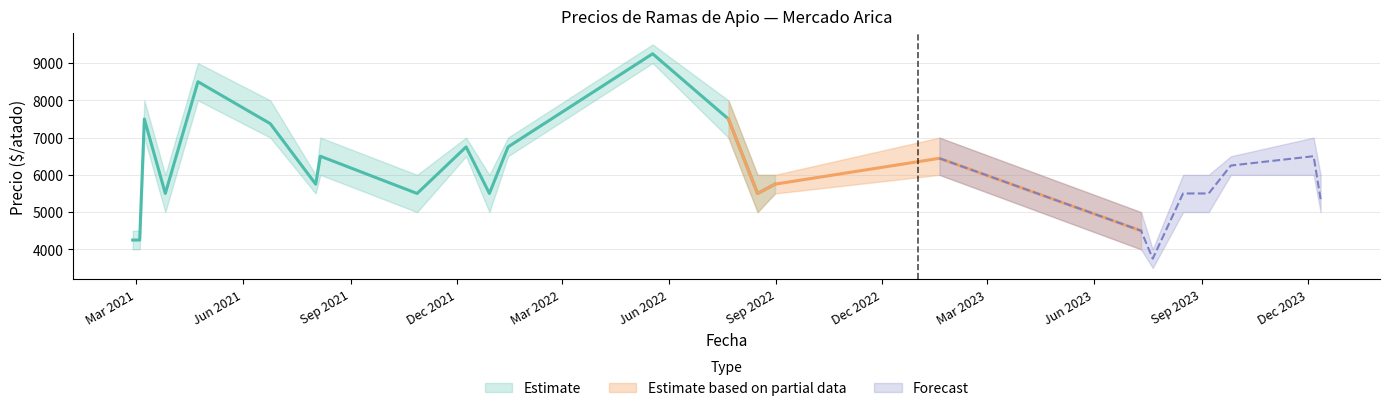

What is the approximate value of Precio máximo at 20, to the nearest 10?

6000